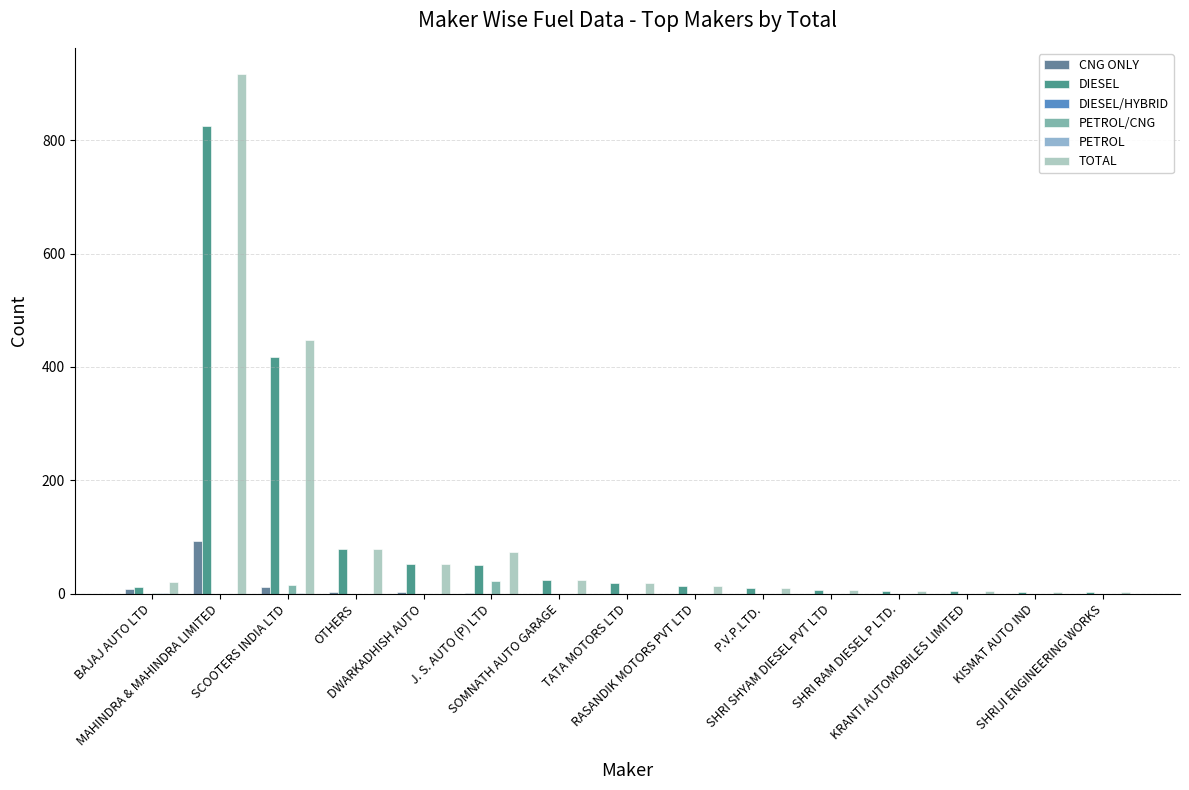

What is the sum of all TOTAL values?

1678